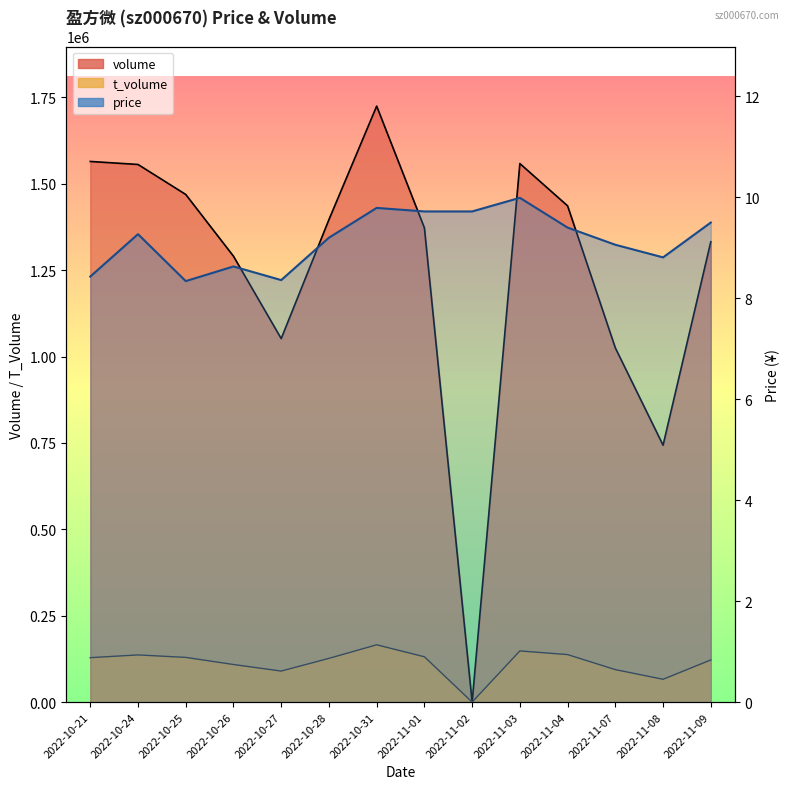

Which series has the largest total across all categories?

volume